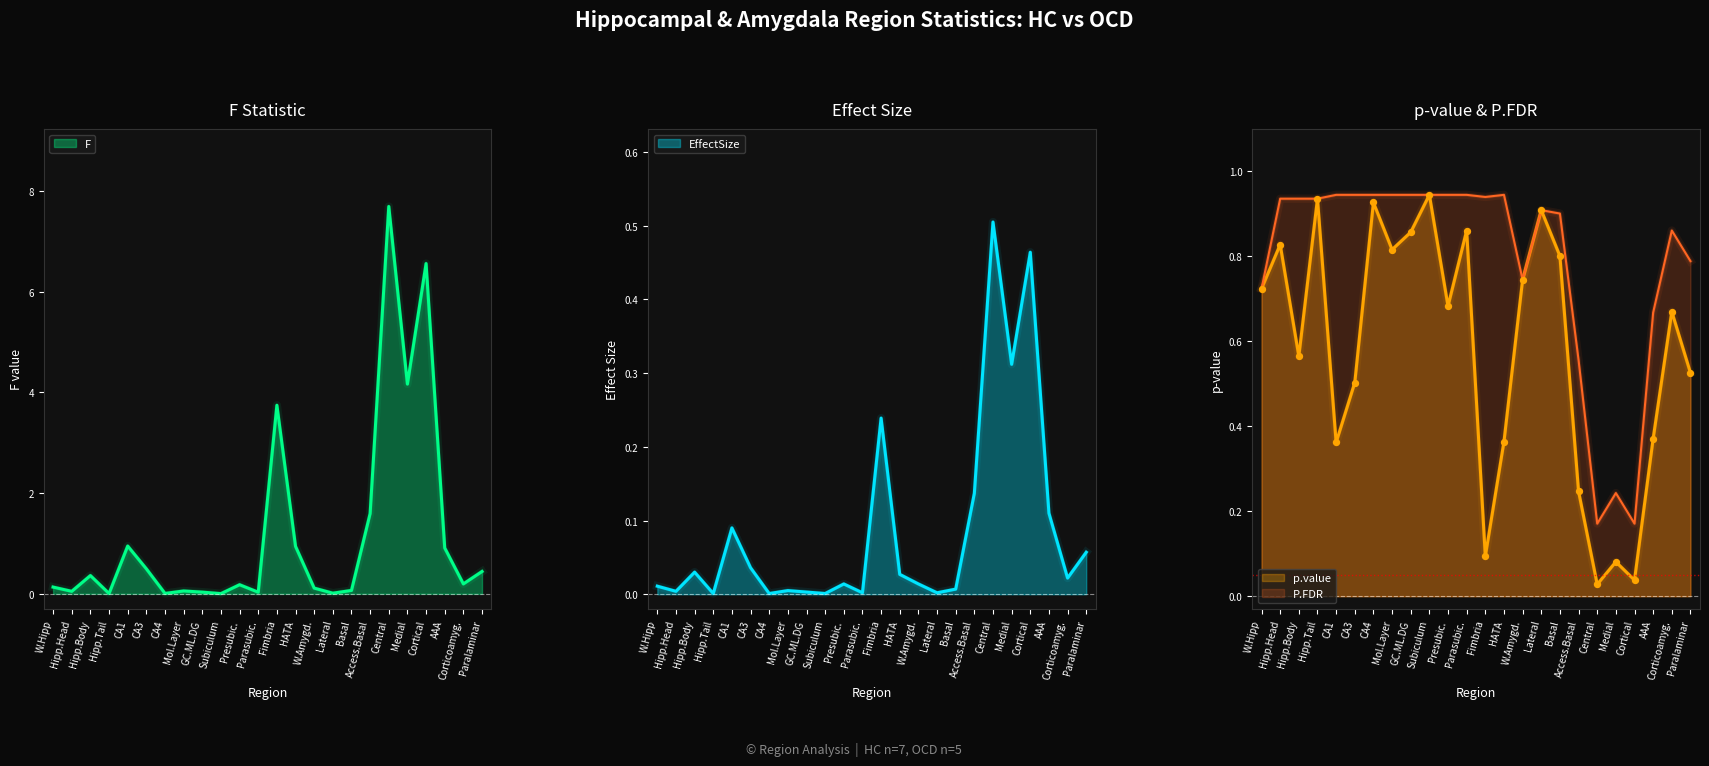

The value of p.value at Presubic. is 1.1. True or false?

False